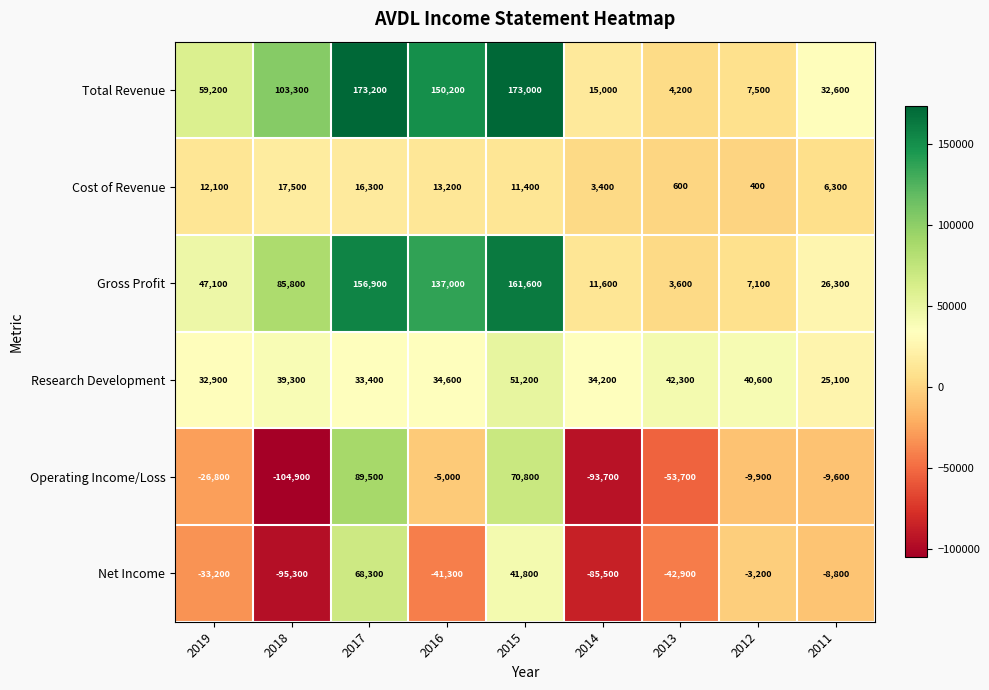

How many negative values does the Net Income series have?

7